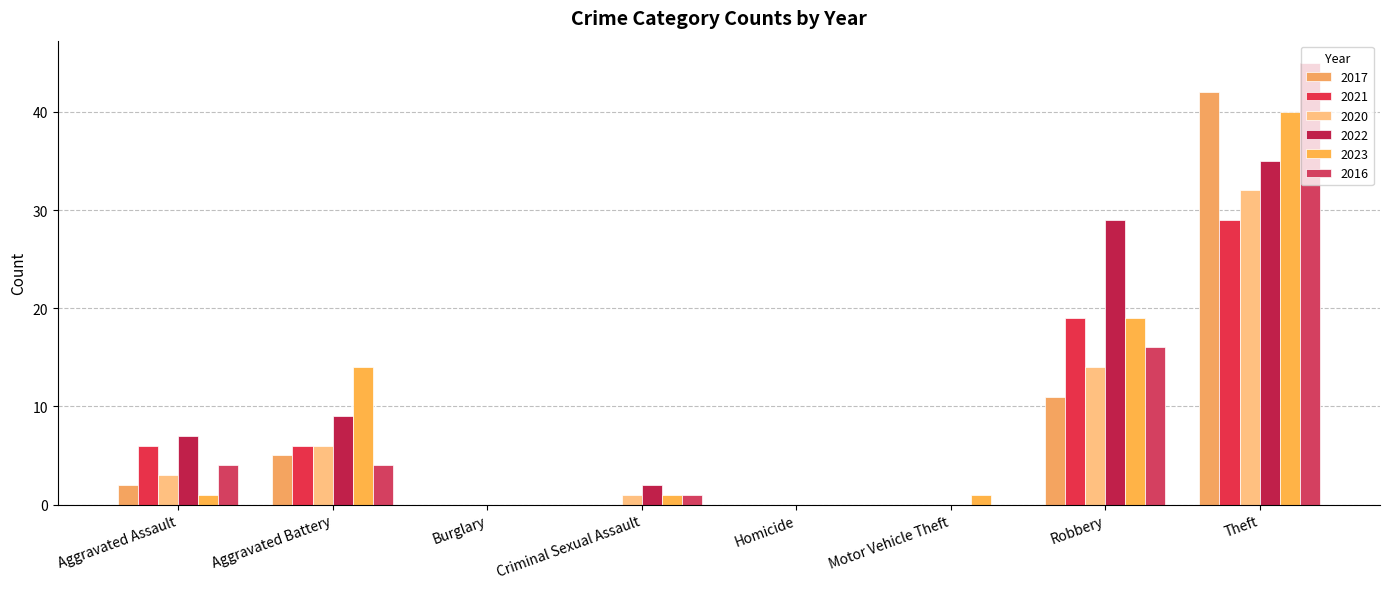

The value of 2022 at Robbery is 29. True or false?

True